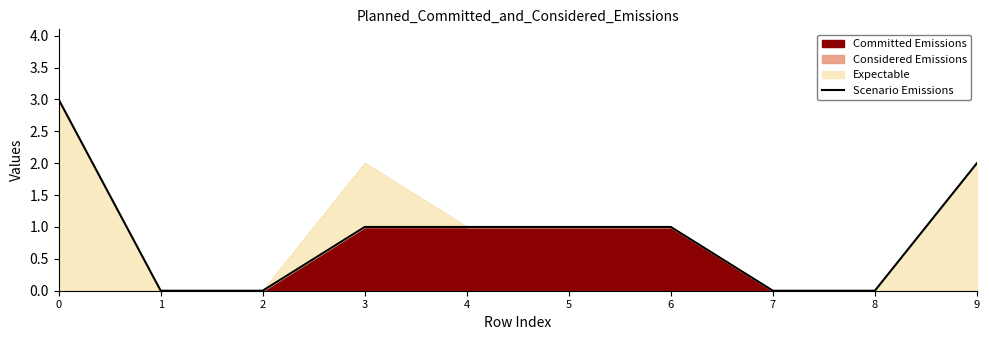

Rank the categories by value from highest to lowest.

0, 9, 3, 4, 5, 6, 1, 2, 7, 8